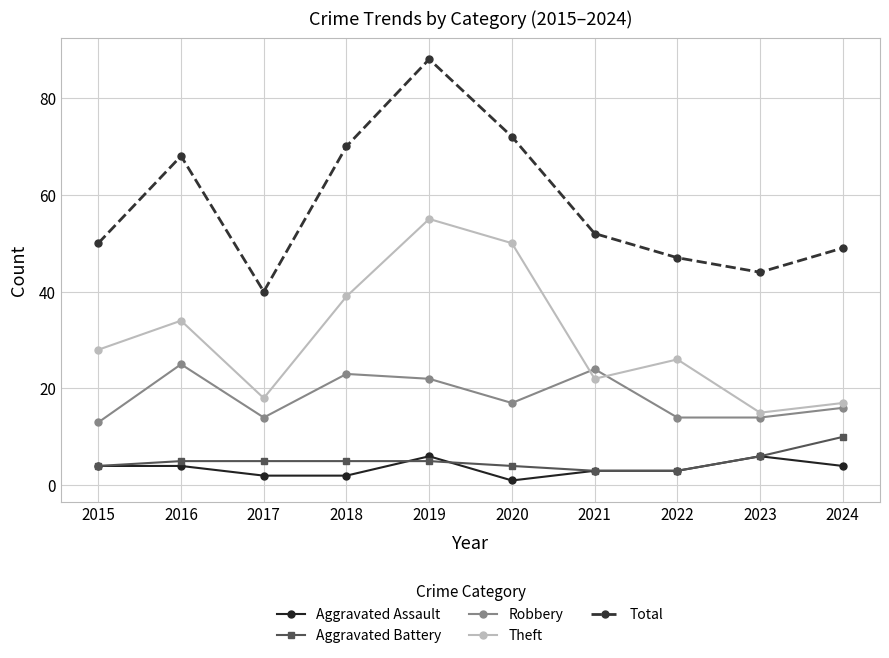

At which label does Robbery reach its peak?

2016